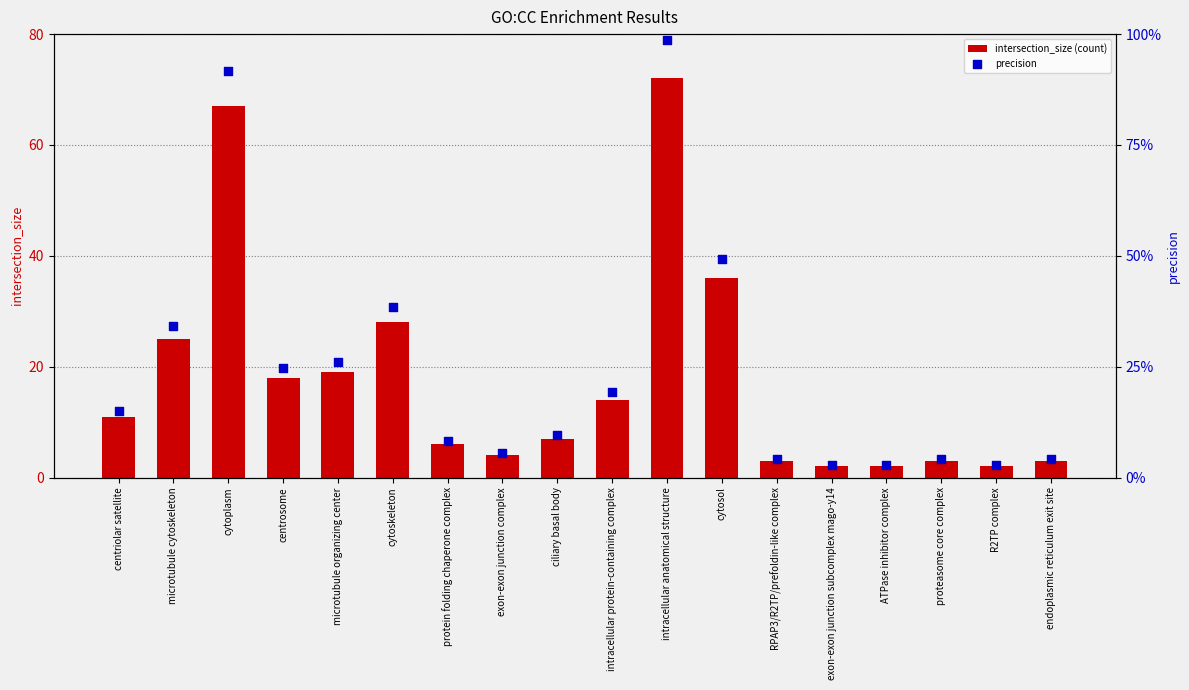

At which category is the sum across all series the highest?

intracellular anatomical structure